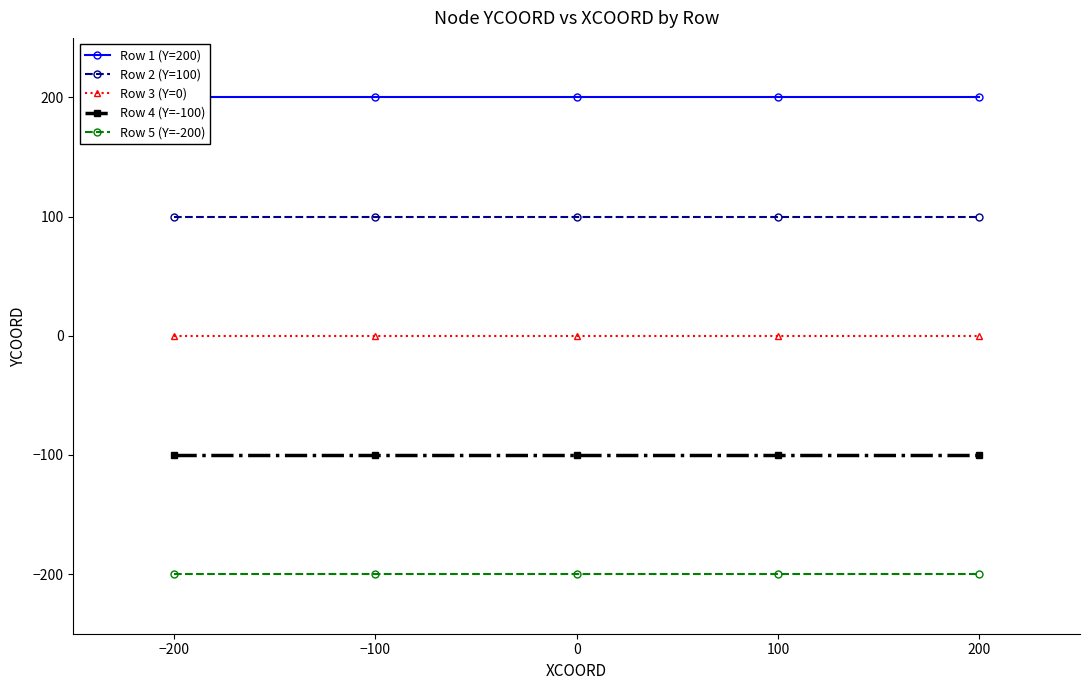

Which series has the largest total across all categories?

Row 1 (Y=200)